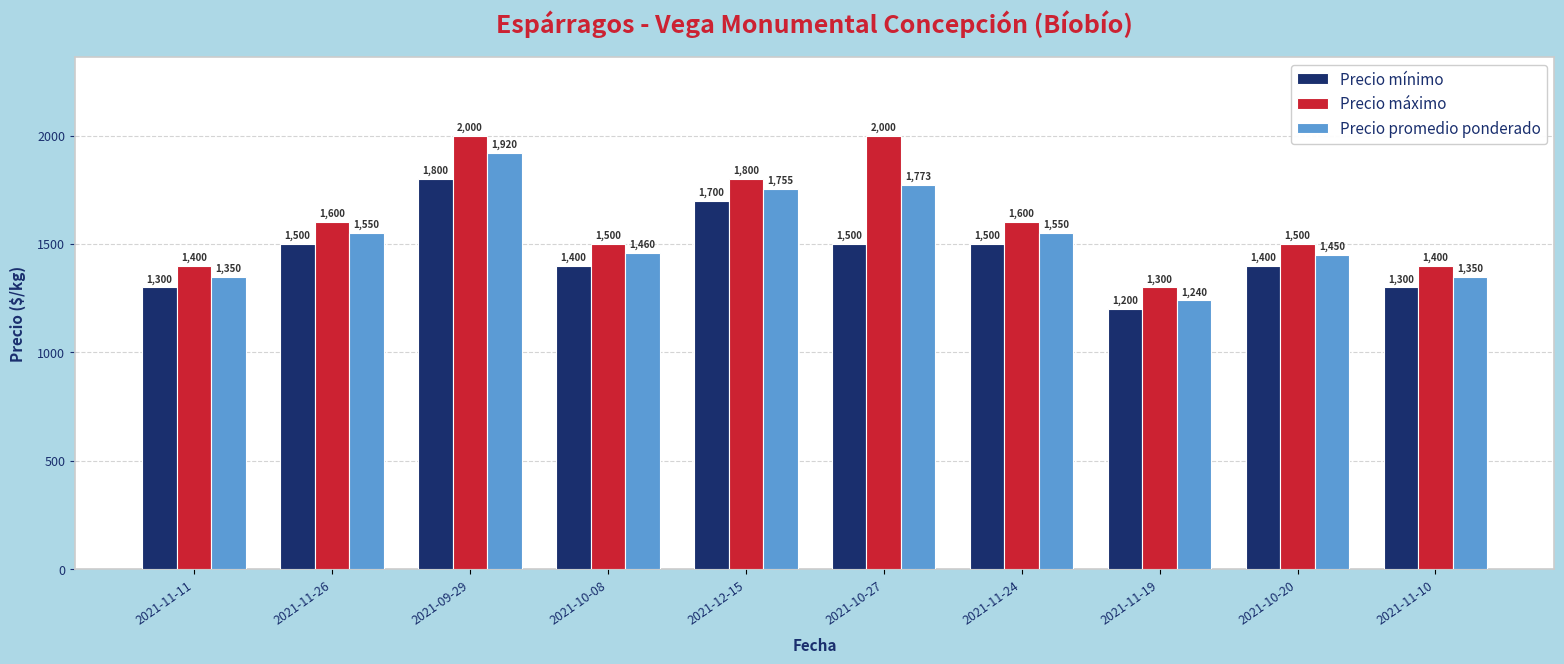

What is the average value of the Precio mínimo series?

1460